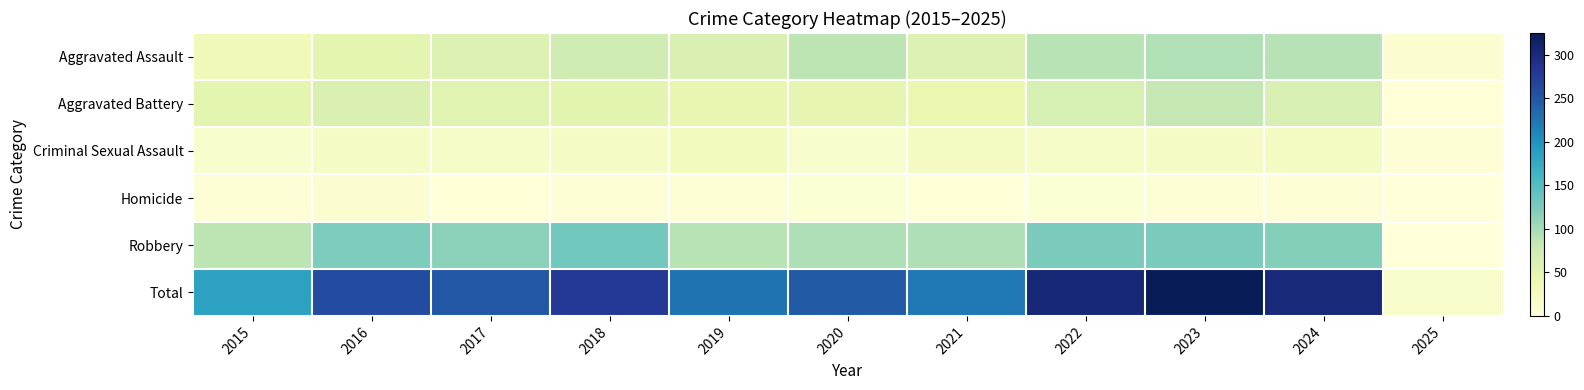

Reading left to right, what are all the values shown in this chart?

Aggravated Assault: 2015=31	2016=50	2017=59	2018=72	2019=61	2020=87	2021=58	2022=89	2023=93	2024=91	2025=8
Aggravated Battery: 2015=50	2016=60	2017=54	2018=52	2019=45	2020=48	2021=43	2022=66	2023=83	2024=64	2025=2
Criminal Sexual Assault: 2015=13	2016=20	2017=19	2018=20	2019=29	2020=12	2021=25	2022=18	2023=20	2024=23	2025=4
Homicide: 2015=4	2016=8	2017=2	2018=5	2019=3	2020=6	2021=2	2022=6	2023=4	2024=4	2025=0
Robbery: 2015=87	2016=123	2017=115	2018=130	2019=89	2020=94	2021=95	2022=125	2023=125	2024=119	2025=0
Total: 2015=185	2016=261	2017=249	2018=279	2019=227	2020=247	2021=223	2022=304	2023=325	2024=301	2025=14